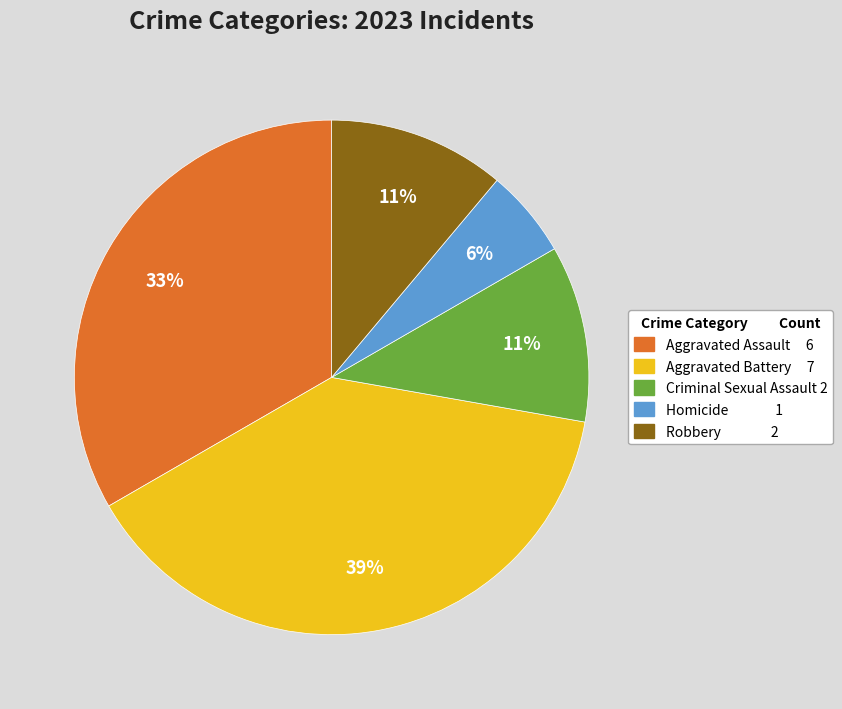

The Aggravated Assault slice represents 33% of the pie. True or false?

True